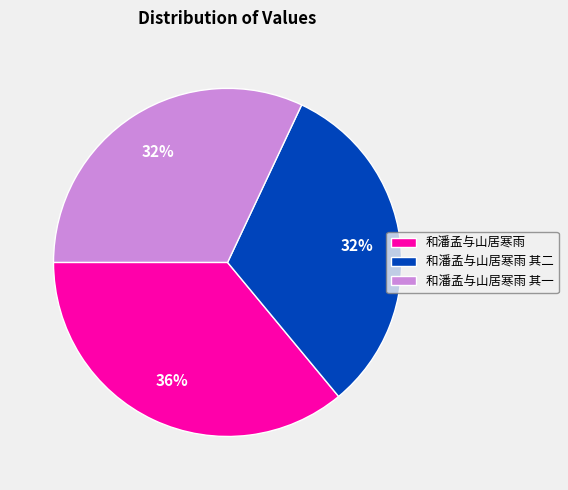

Count the number of slices in the pie.

3